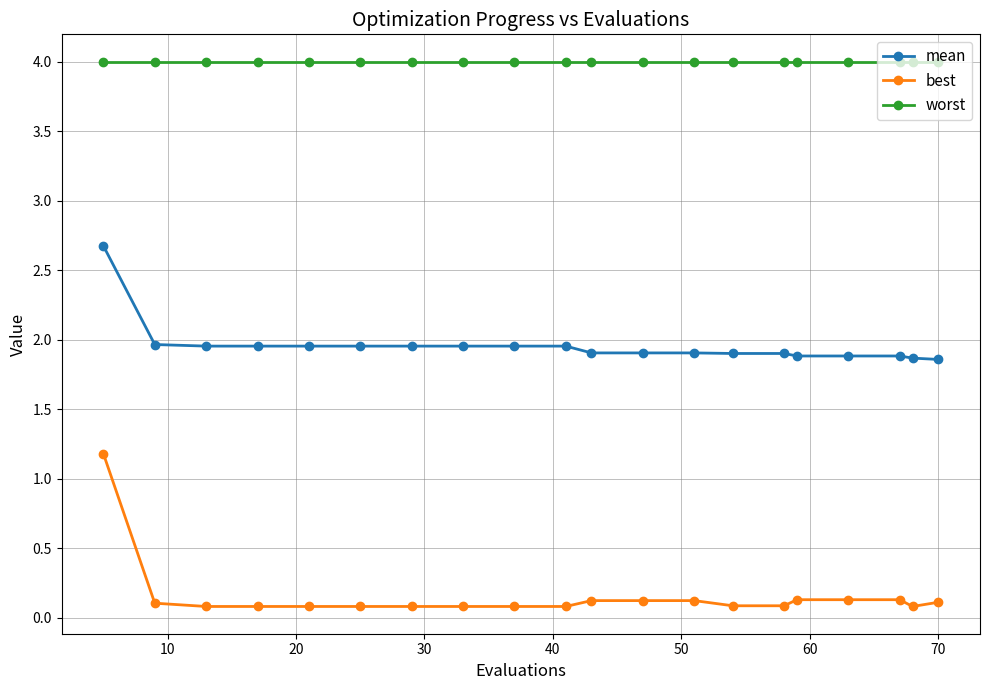

Which series has the largest total across all categories?

worst